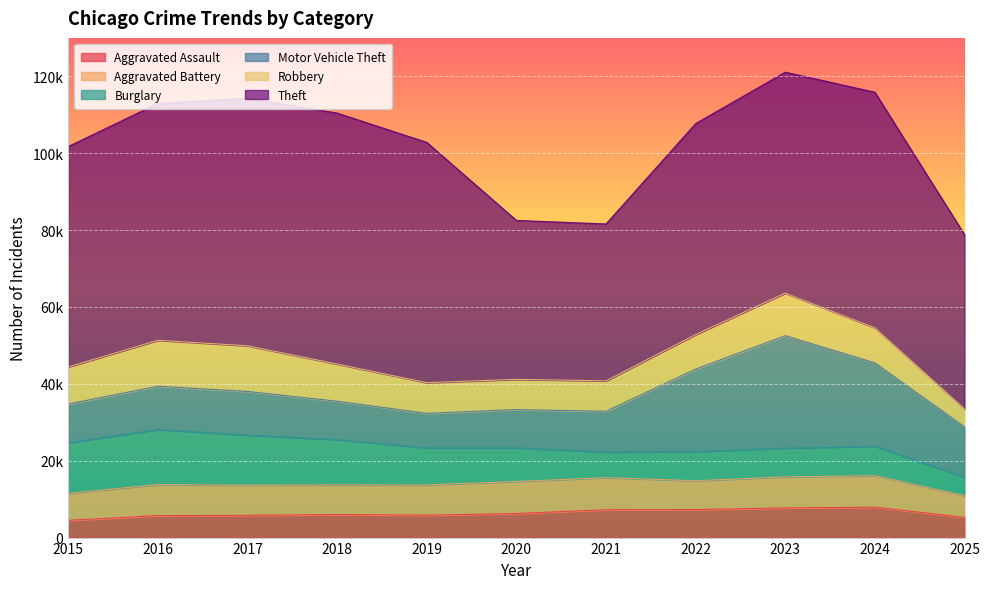

True or false: Theft and Burglary intersect in this chart.

False